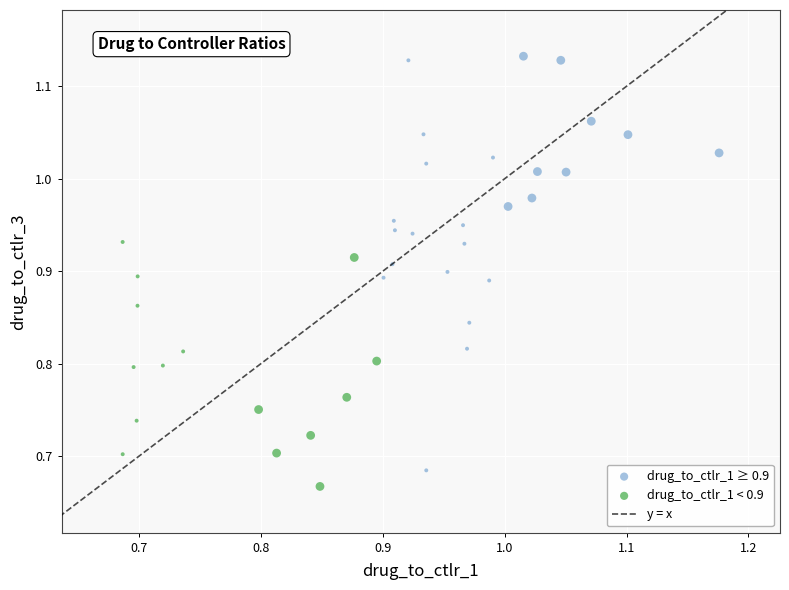

Which series reaches the maximum Y coordinate?

drug_to_ctlr_1 ≥ 0.9